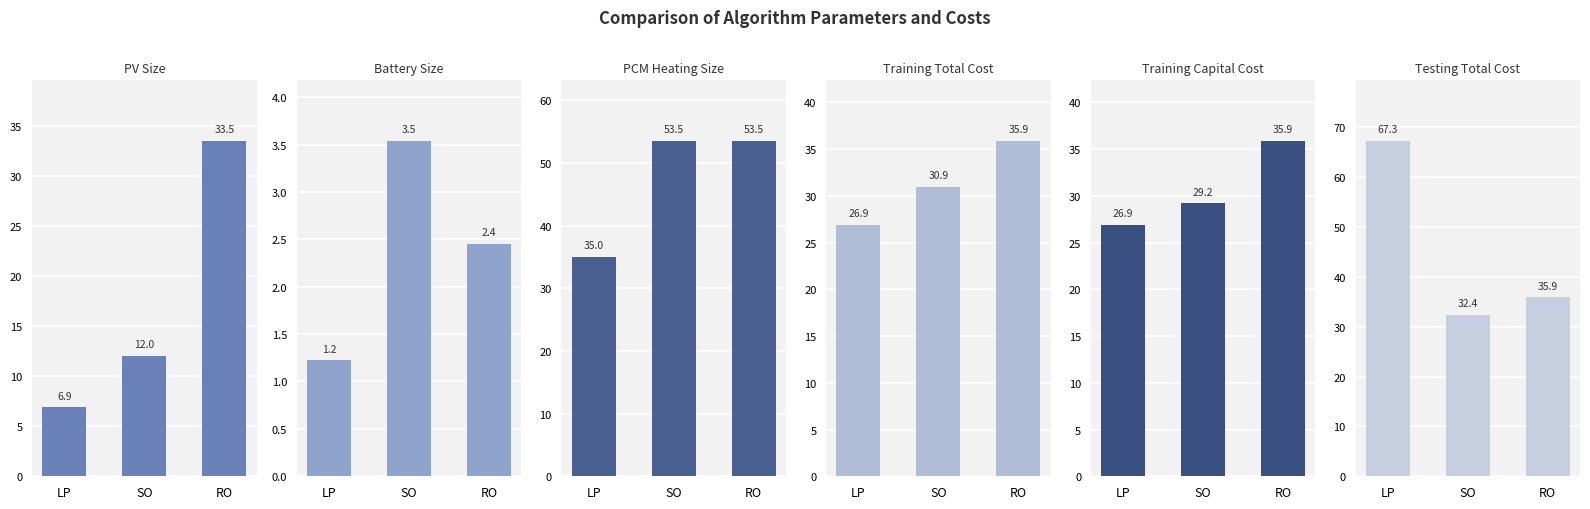

Is the value of Training Capital Cost at LP greater than the value of PCM_Heating_Size at SO?

No